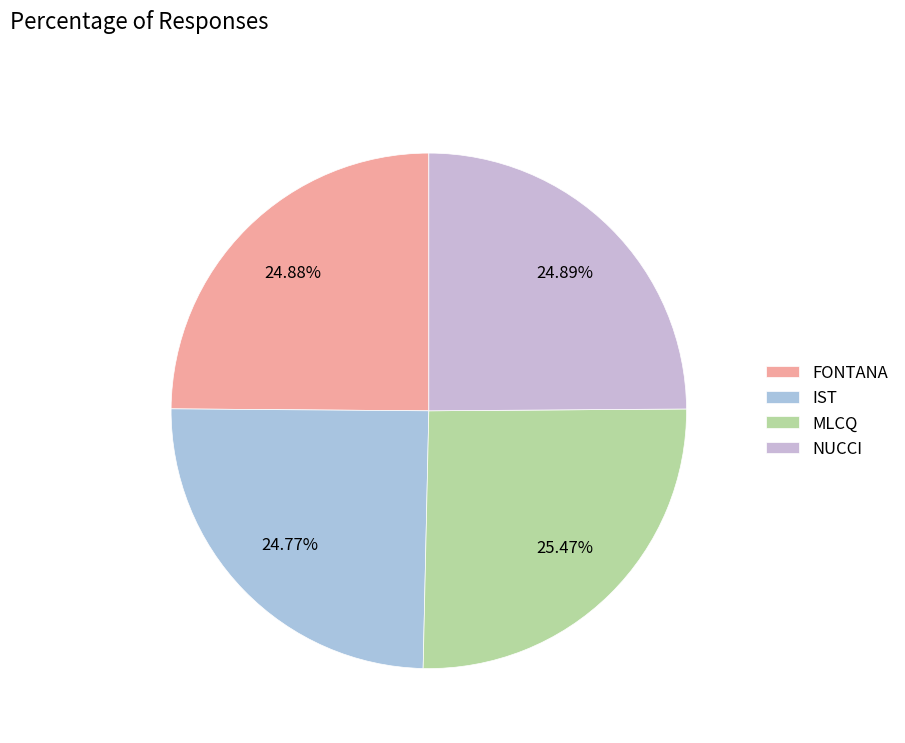

What is the largest slice in the pie chart?

MLCQ